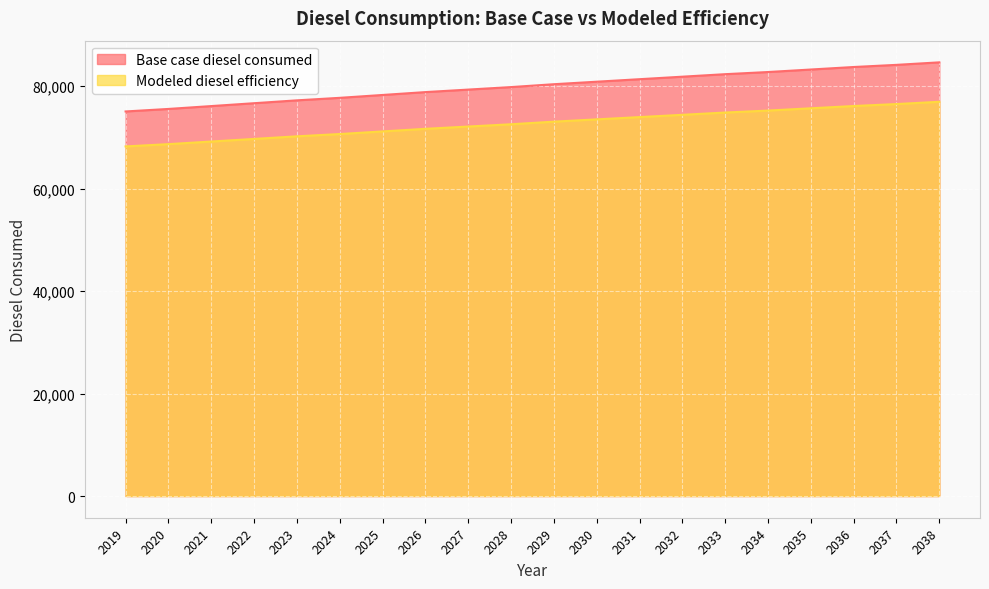

True or false: Base case diesel consumed has more than 2 interior local peaks.

False